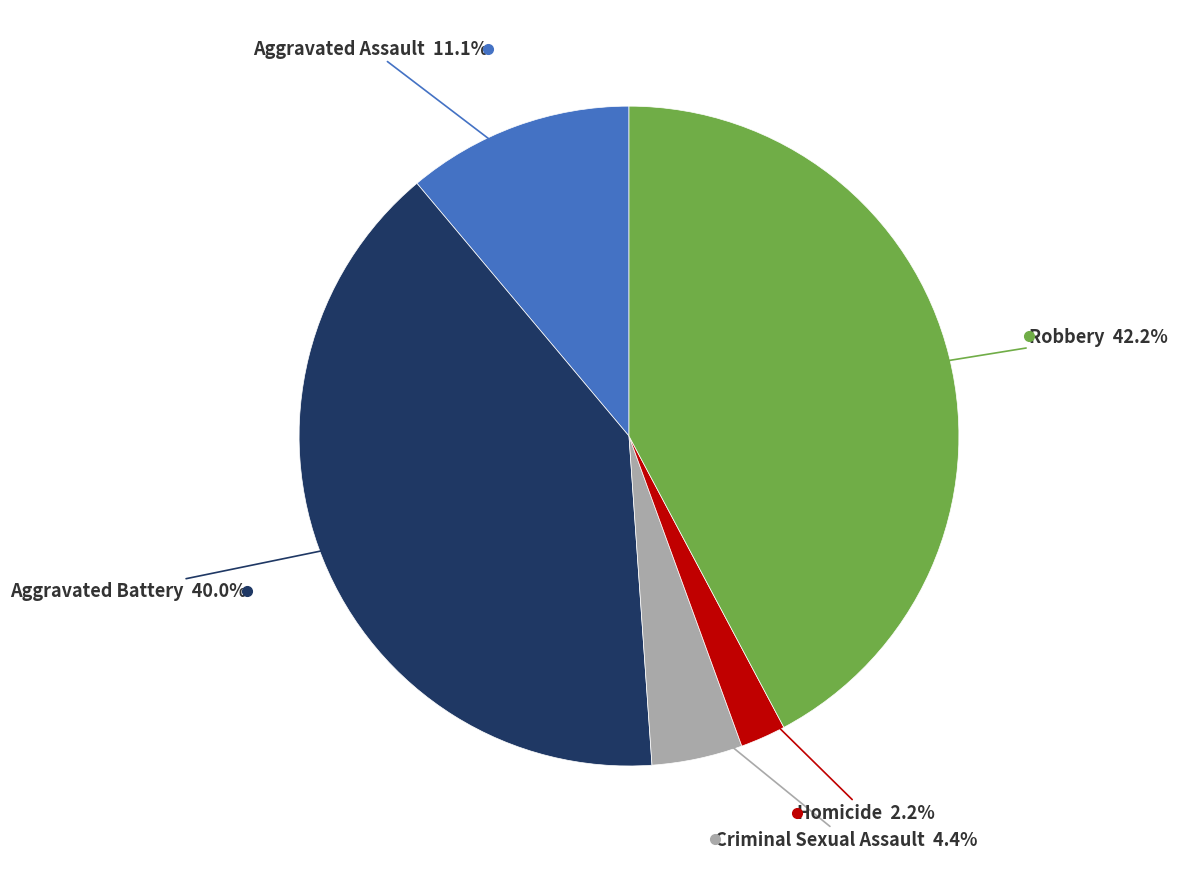

Is there a majority slice in this chart?

No